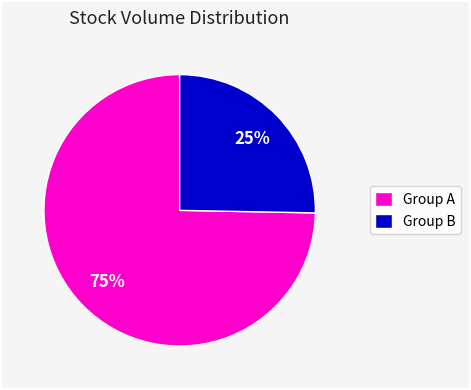

Which category has the smallest portion of the pie?

Group B